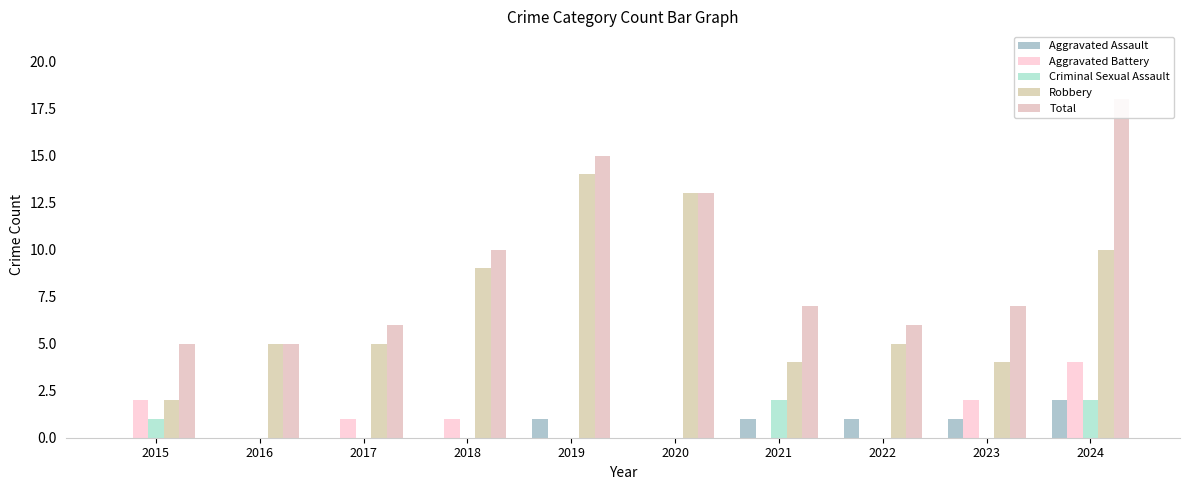

True or false: Criminal Sexual Assault has a value of 3 at 2024.

False